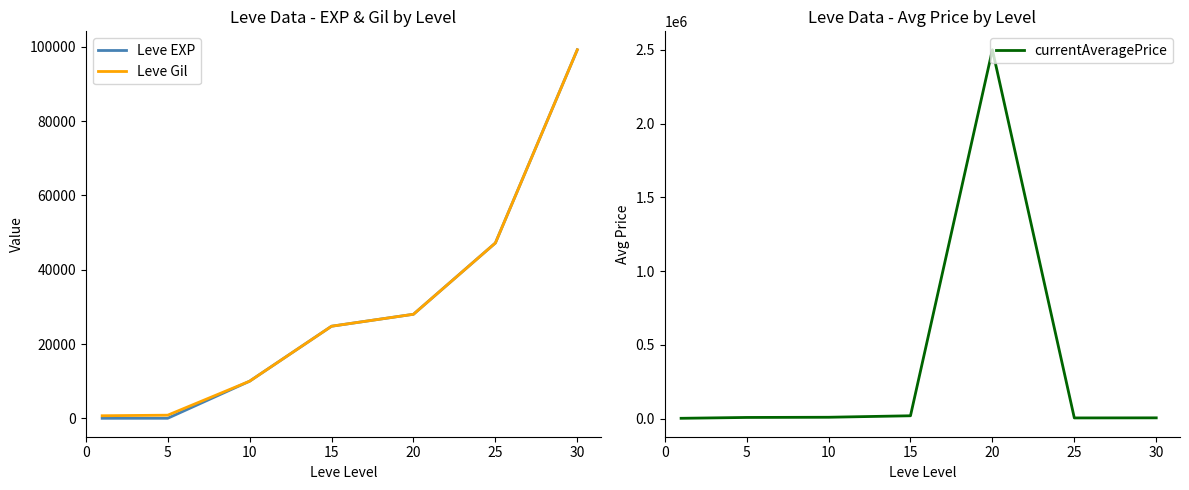

Between 20 and 30, which series saw the biggest shift?

currentAveragePrice